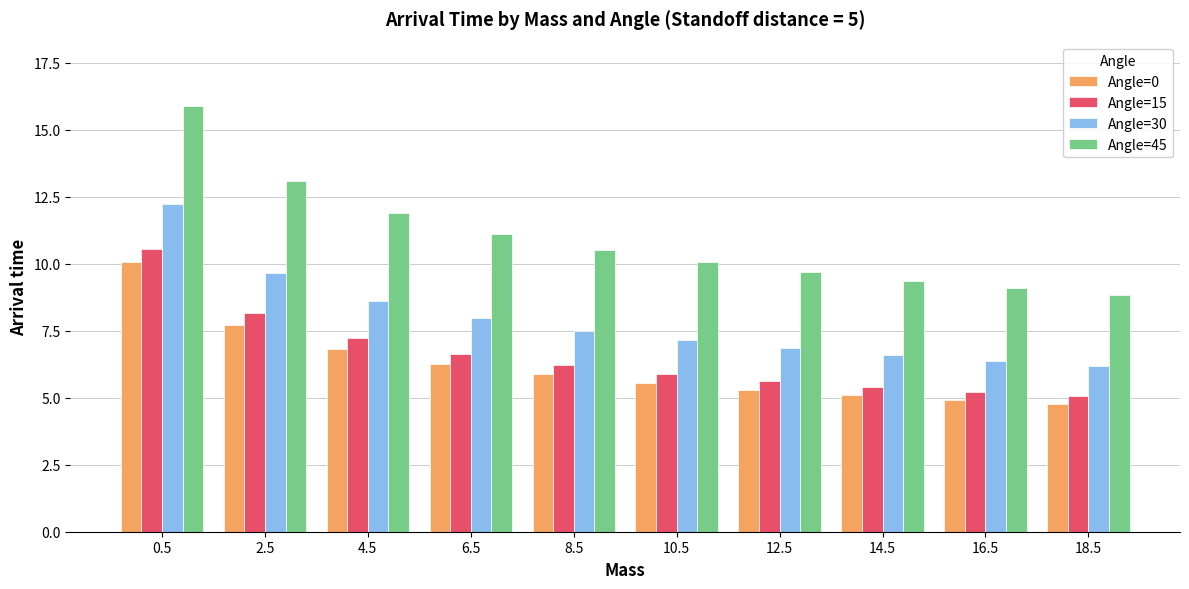

Count the number of data series in this chart.

4